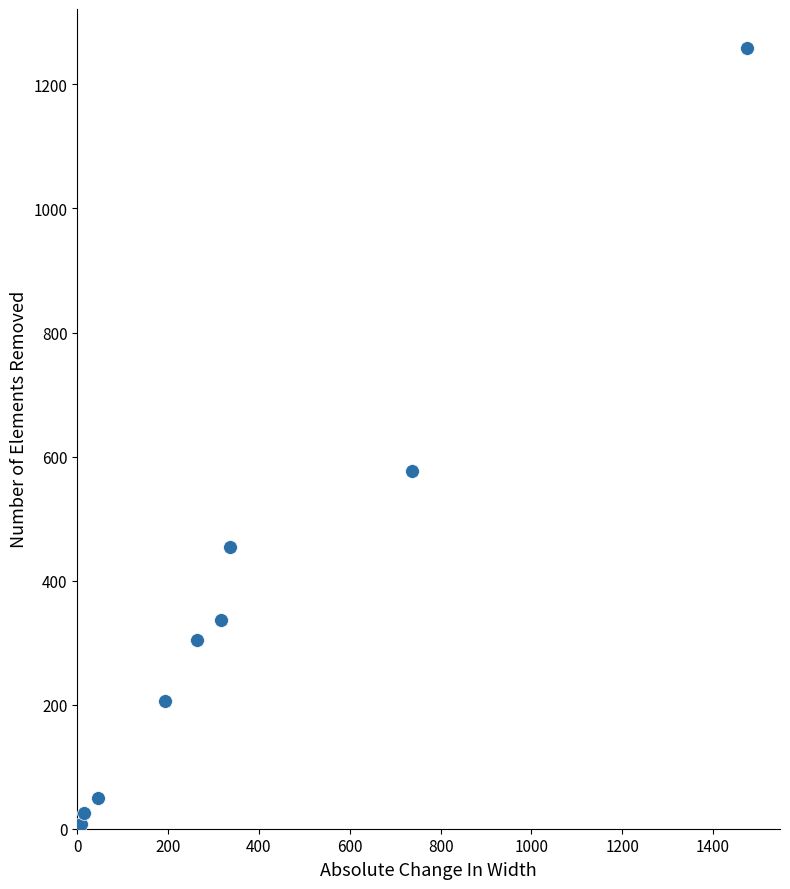

What Y value in the scatter plot is closest to 633?

576